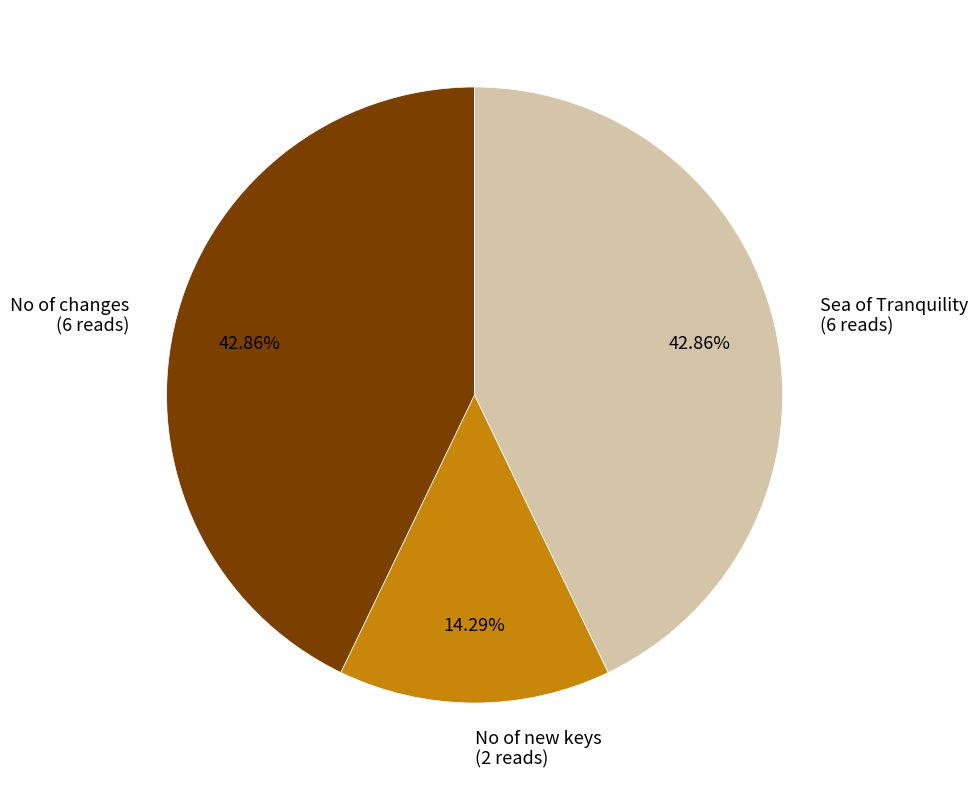

Which has a higher value, Sea of Tranquility (6 reads) or No of new keys (2 reads)?

Sea of Tranquility (6 reads)